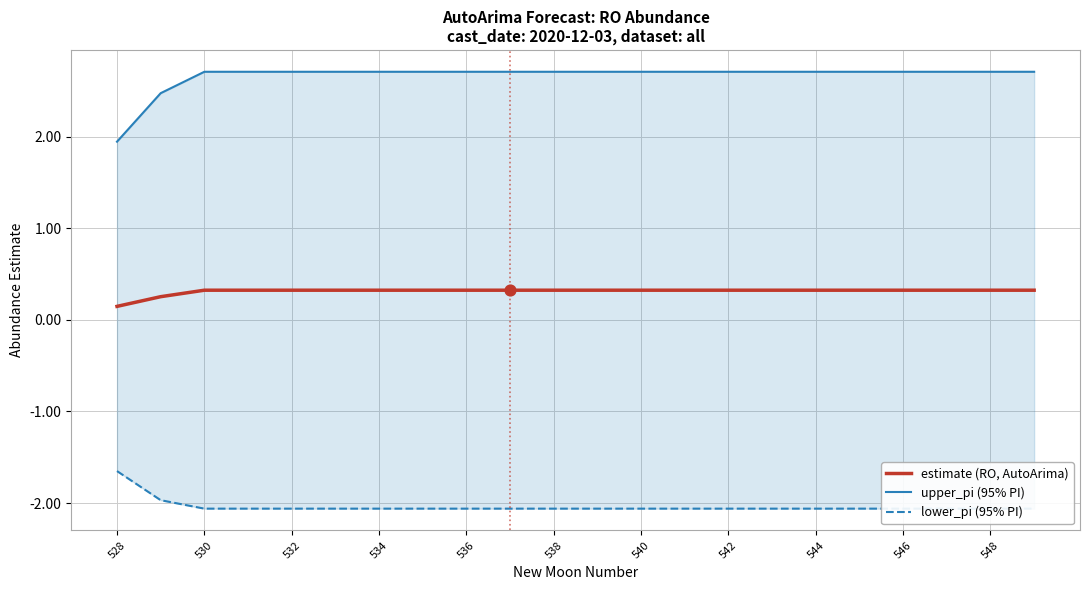

At how many categories does at least one series exceed 0?

22